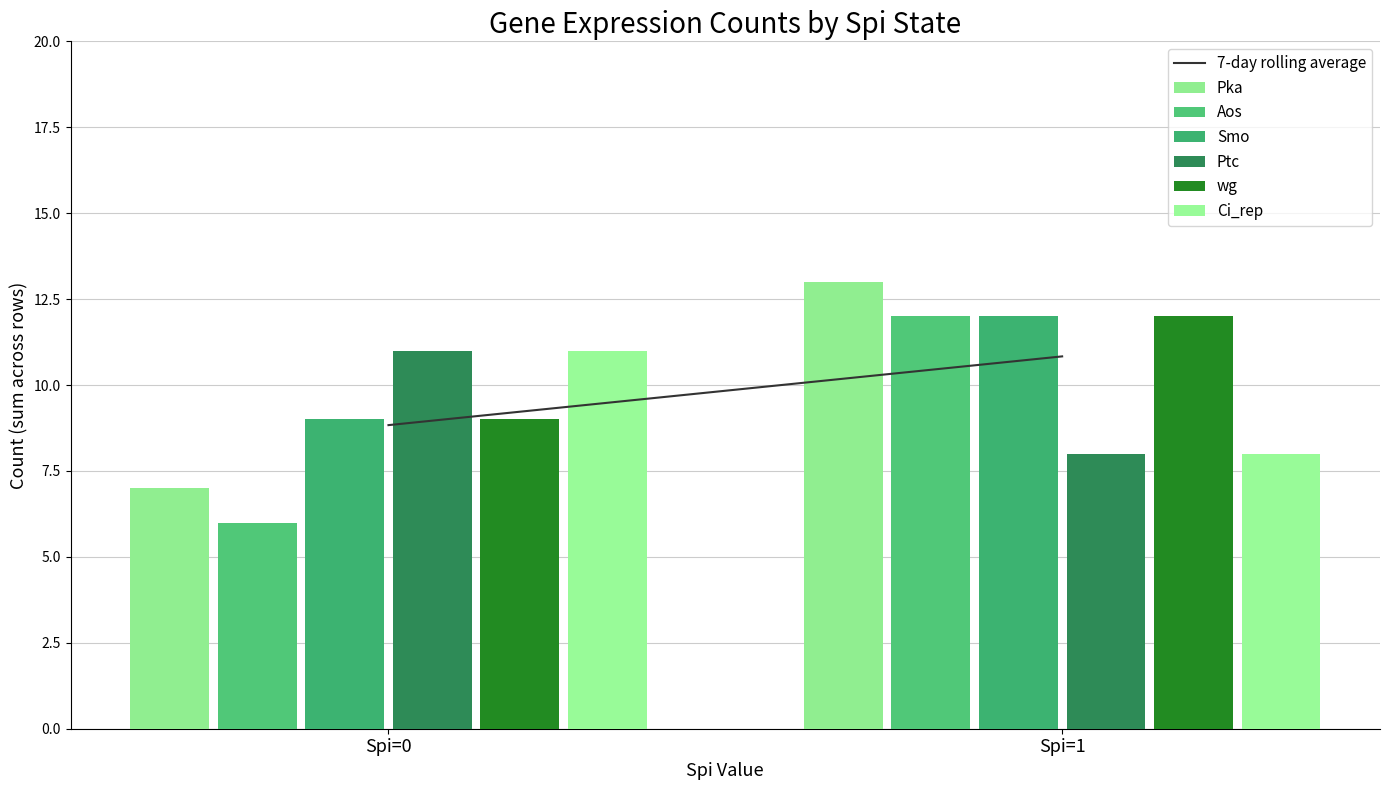

What is the minimum value shown in the chart?

6